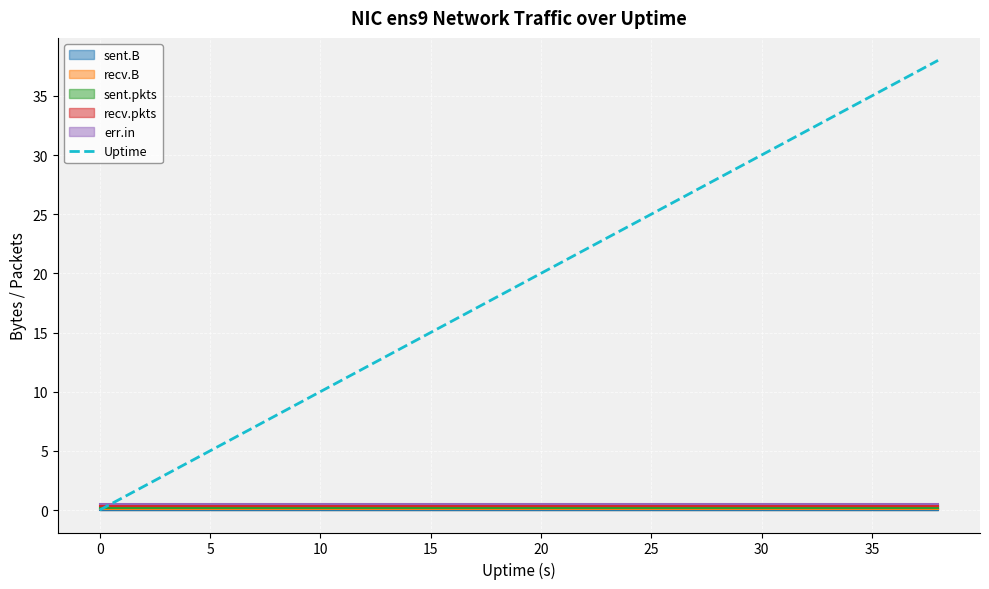

The value at 30 is 7. True or false?

False